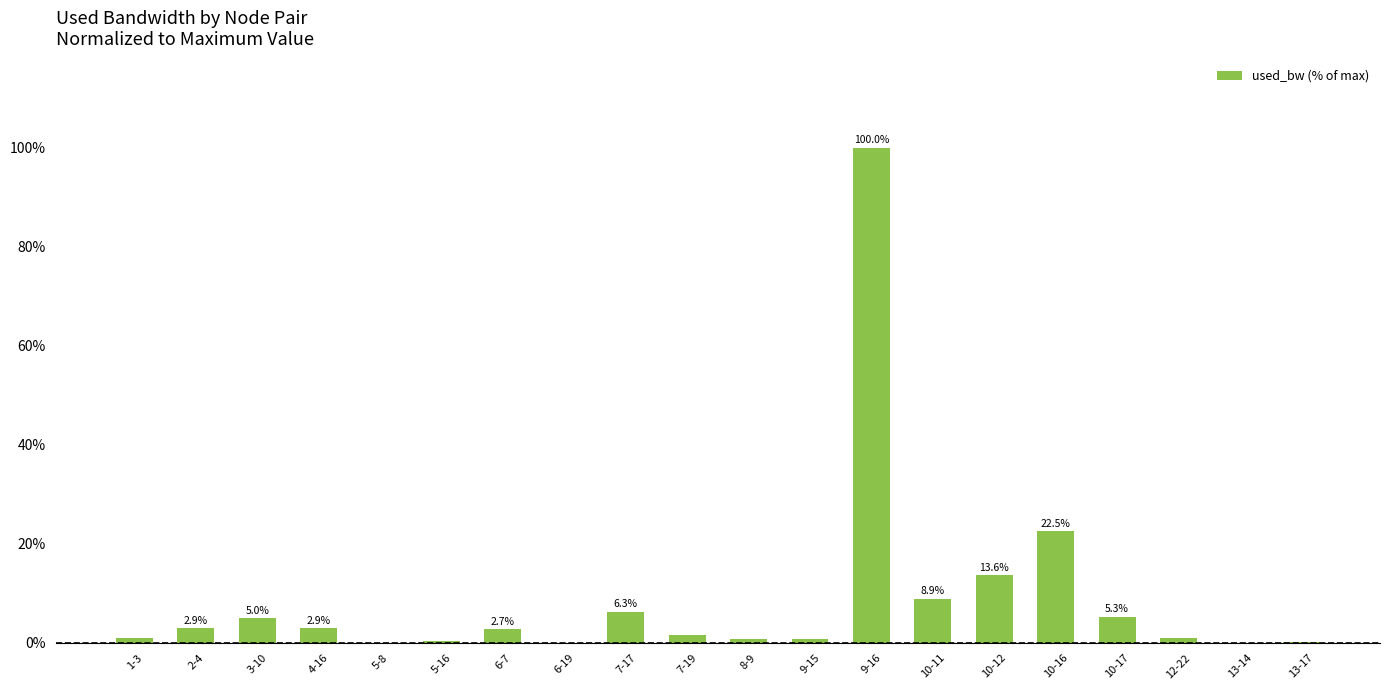

The chart shows a value of 2.9 at 2-4. True or false?

True